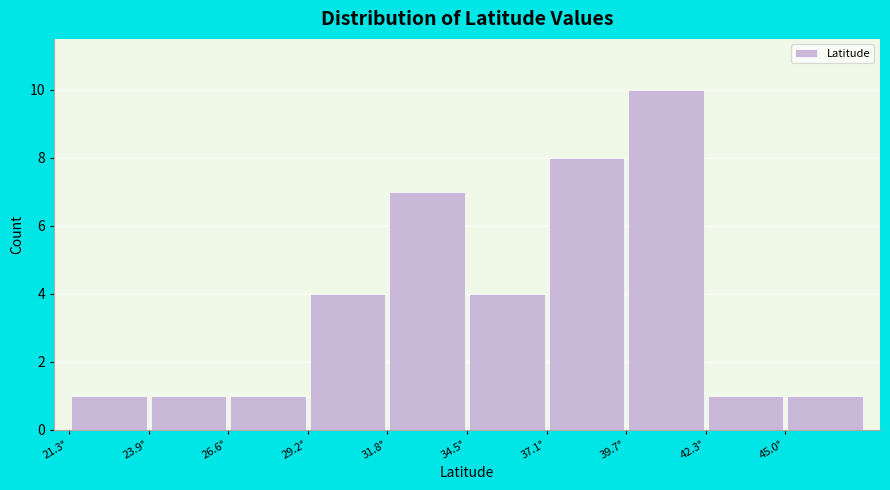

Reading left to right, transcribe this chart: for each bar, give the range it covers on the x-axis and its height. Neither the bar edges nor the heights are printed on the chart, so give them approximately, as read against the axes.

21.5 to 24.0: 1
24.0 to 26.5: 1
26.5 to 29.0: 1
29.0 to 32.0: 4
32.0 to 34.5: 7
34.5 to 37.0: 4
37.0 to 39.5: 8
39.5 to 42.5: 10
42.5 to 45.0: 1
45.0 to 47.5: 1